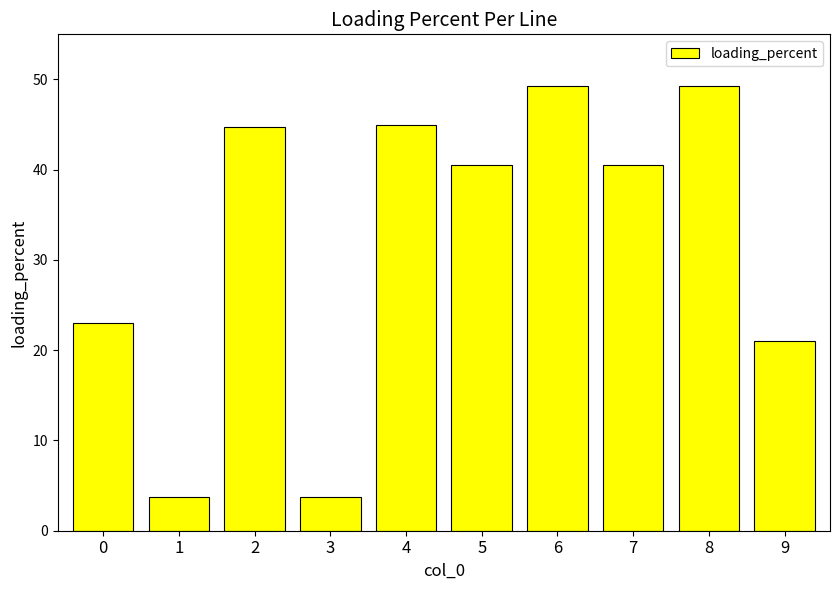

Approximately how many times larger is the value at 8 compared to 1?

13.2